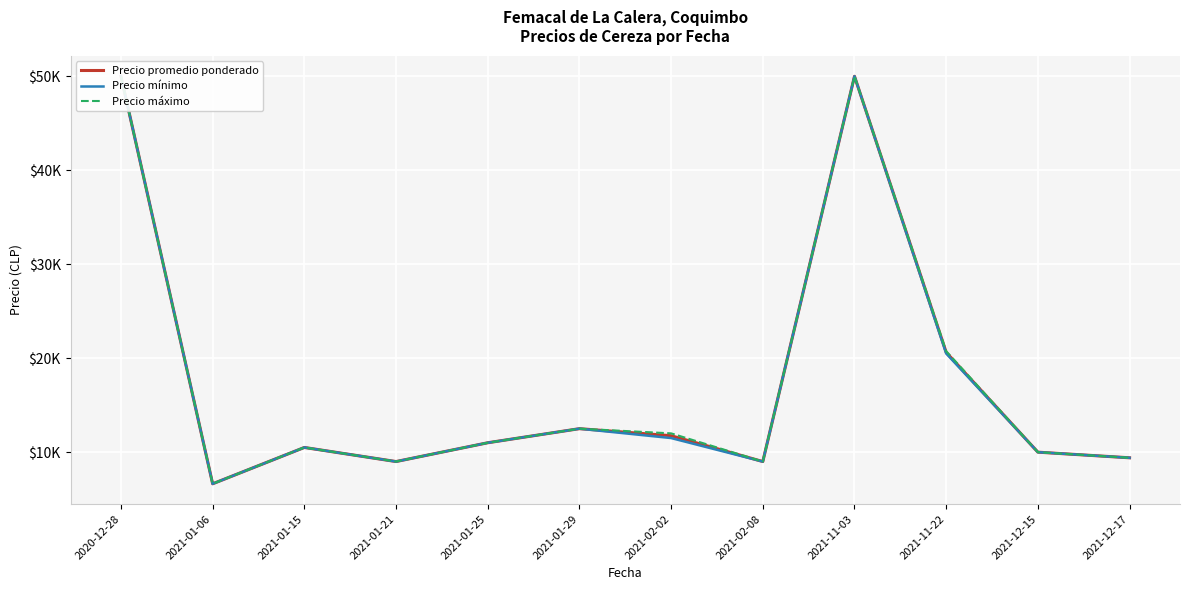

What is the spread (max minus min) of values at 2021-02-02?

500.0